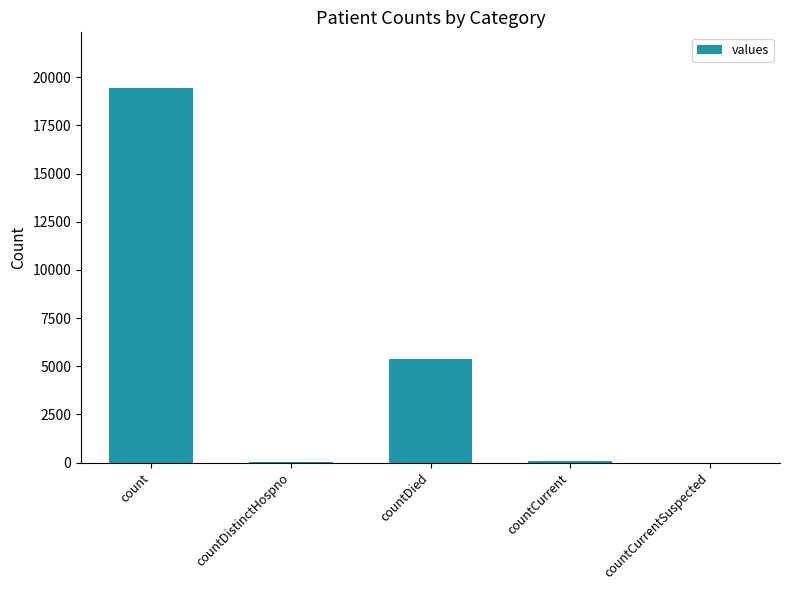

At which label is the value closest to 9710?

countDied